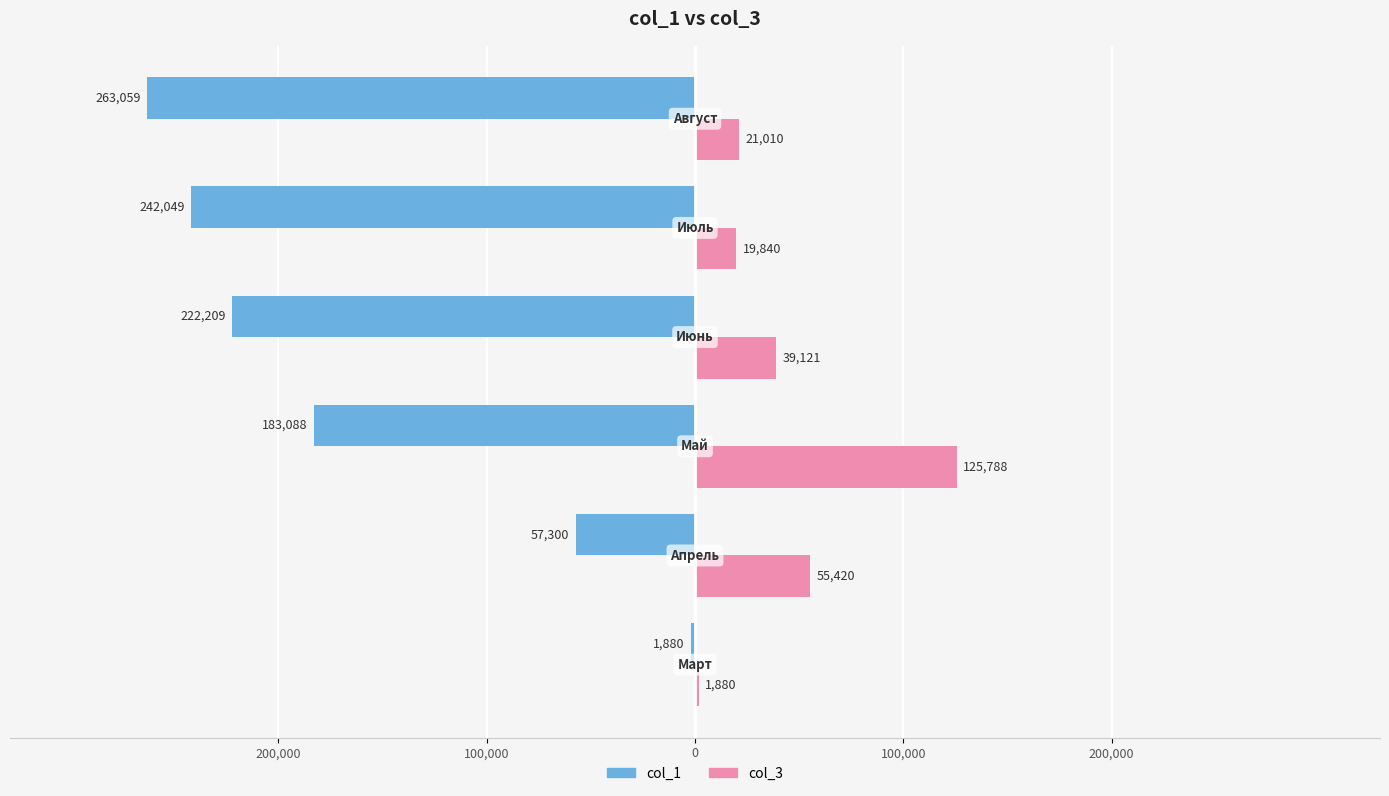

What are all the series names shown in the legend?

col_1, col_3